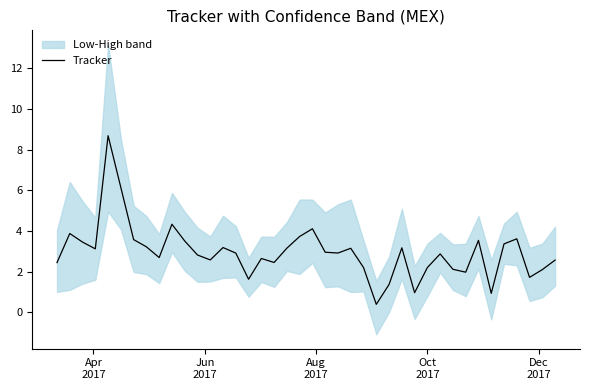

What is the highest value of the Tracker series?

8.7